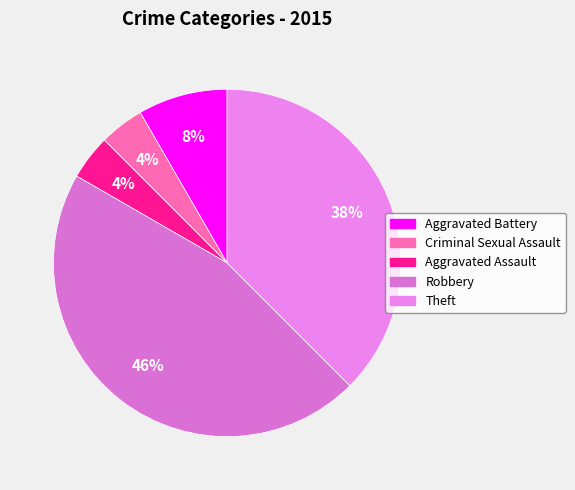

How many slices are in this pie chart?

5